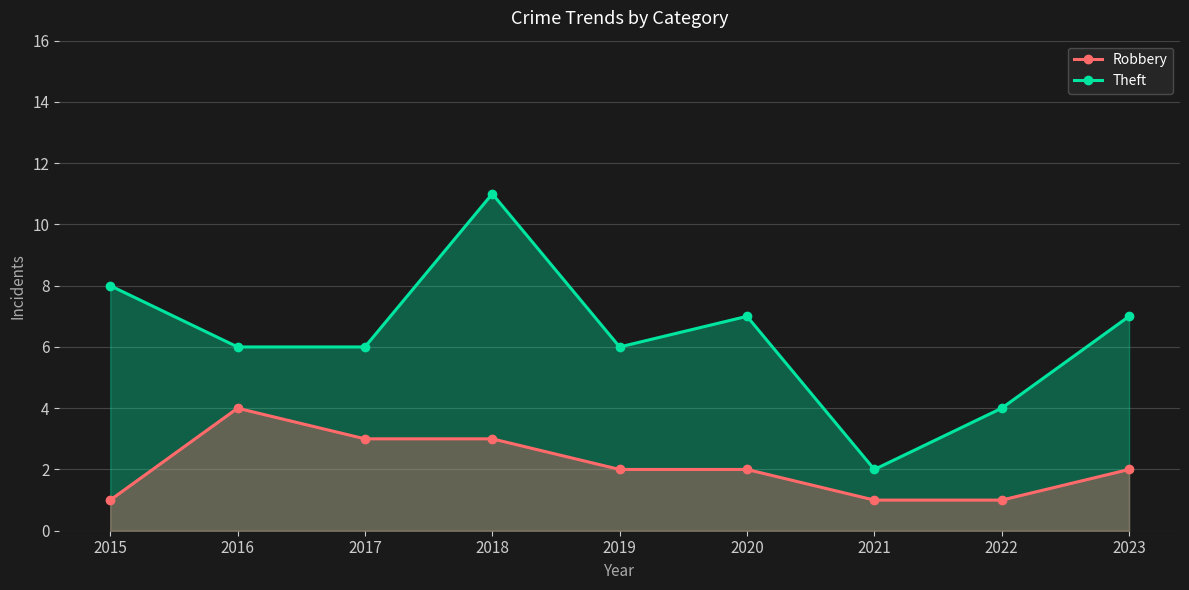

List the labels in order of Robbery value, smallest first.

2015, 2021, 2022, 2019, 2020, 2023, 2017, 2018, 2016